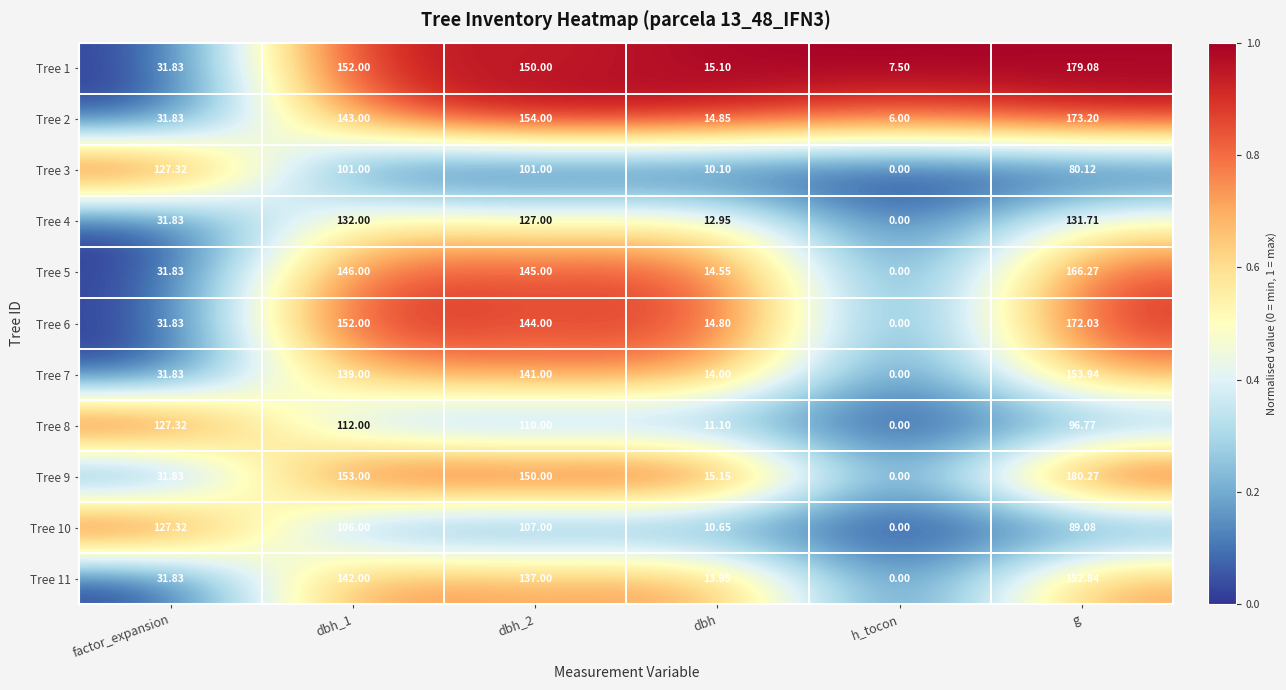

At which label is Tree 10 closest to 63?

g